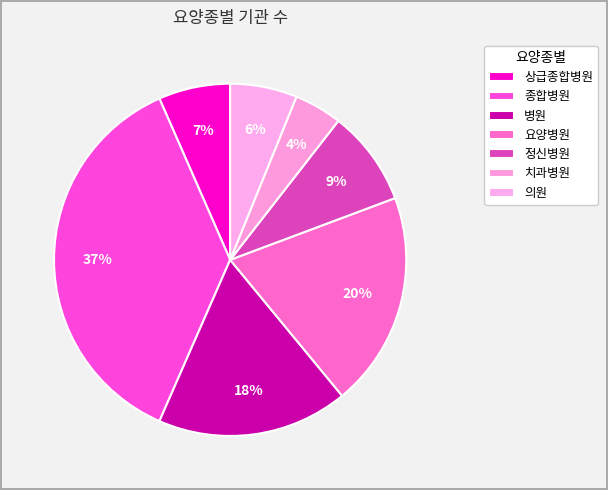

The 종합병원 slice represents 37% of the pie. True or false?

True